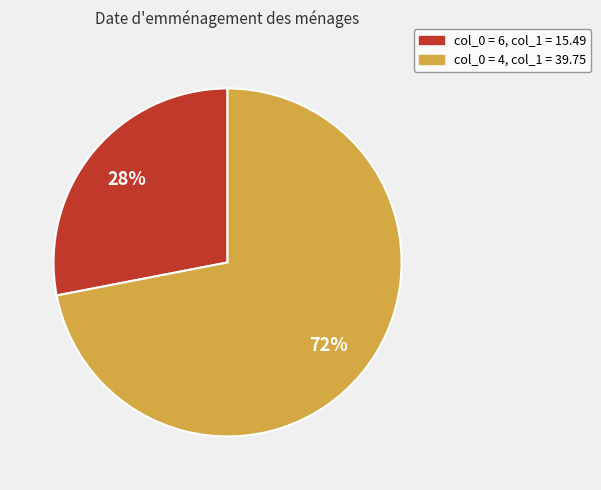

To the nearest percent, what is the difference between the largest and smallest slice percentages?

44%